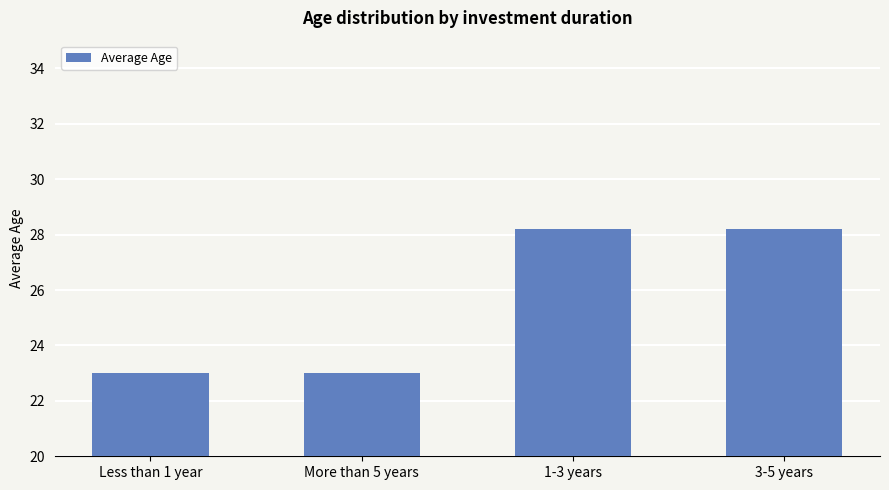

What is the maximum value shown in the chart?

28.2